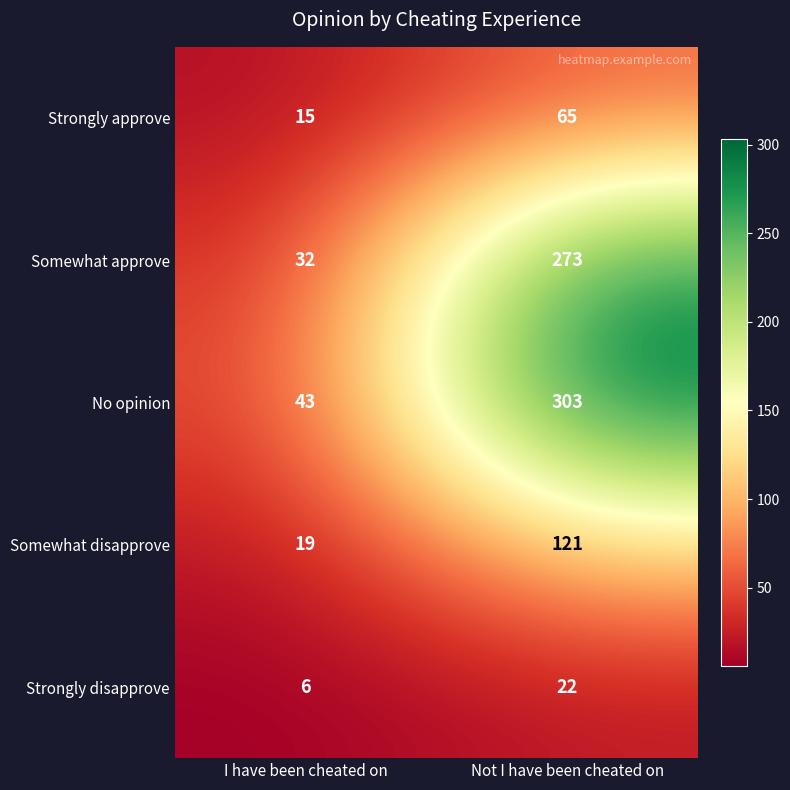

What is the difference between the maximum and minimum values in the Somewhat approve series?

241